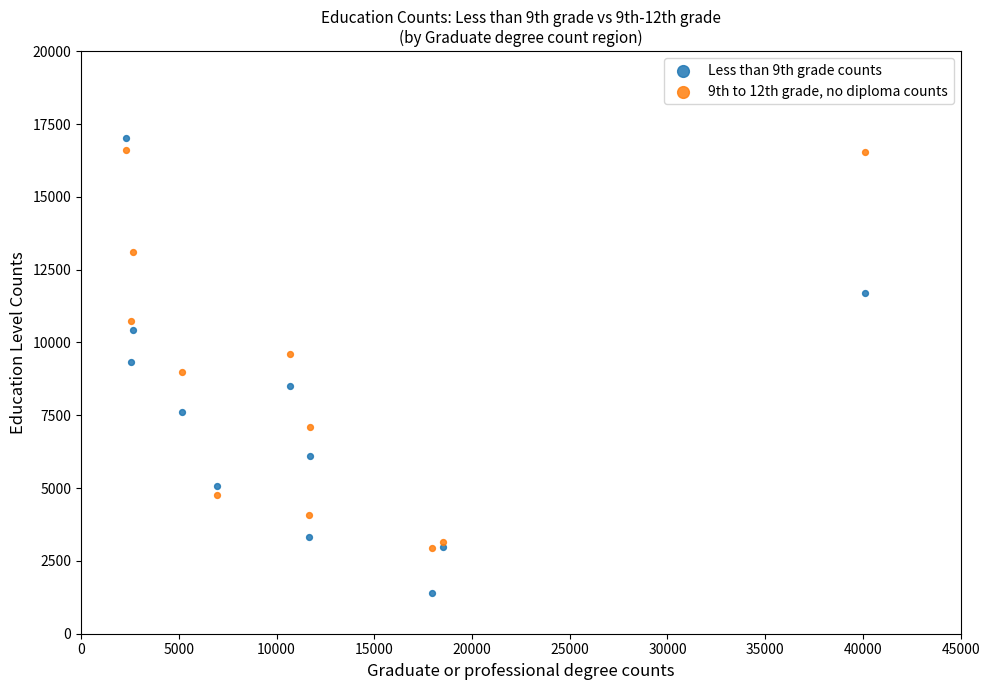

What are all the series names shown in the legend?

Less than 9th grade counts, 9th to 12th grade, no diploma counts